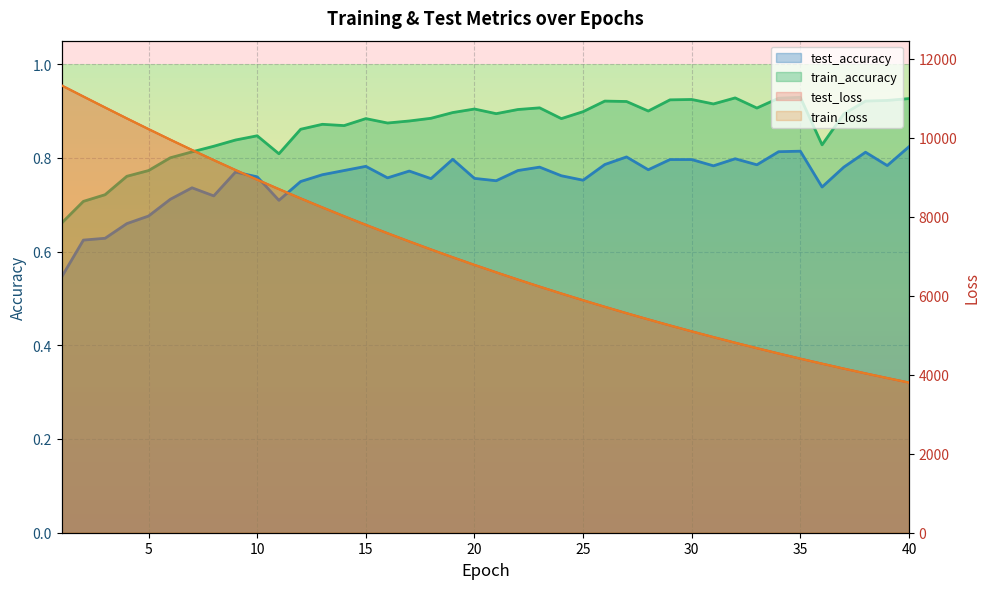

What is the greatest value displayed?

11321.8